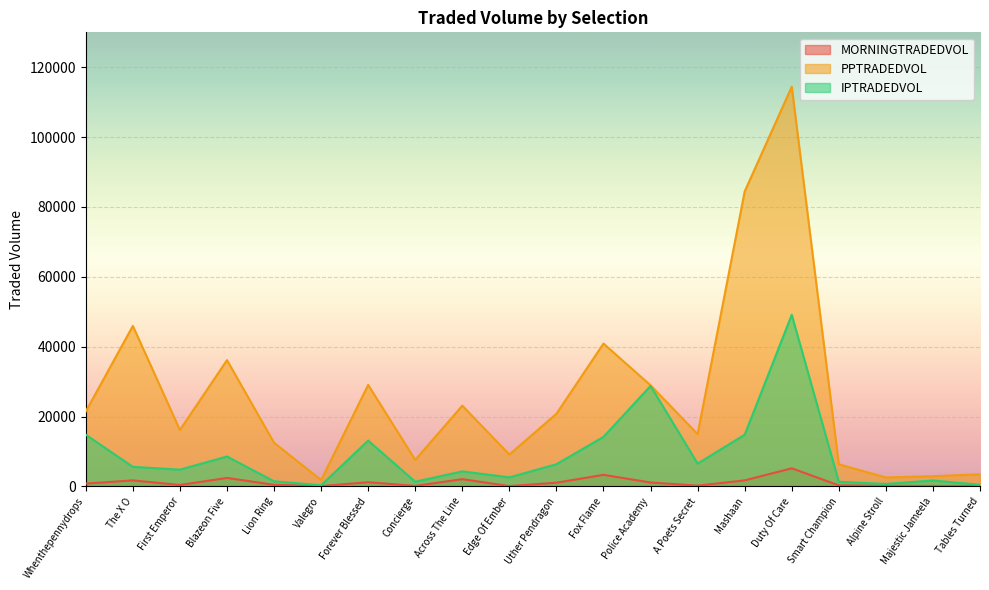

How many categories are shown in the chart?

20